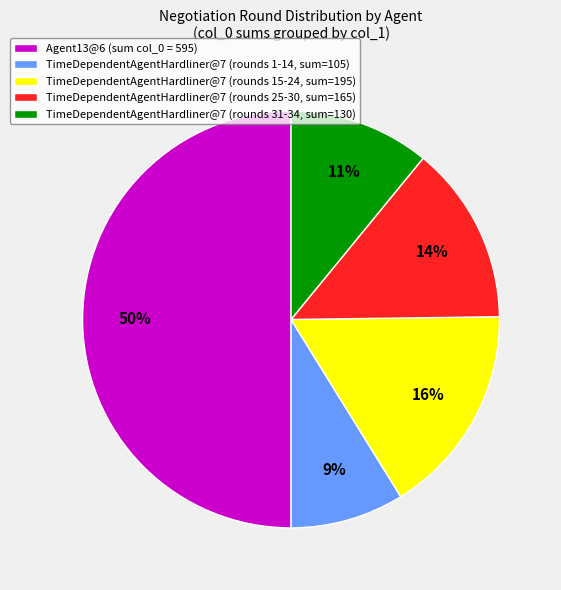

How many slices are in this pie chart?

5